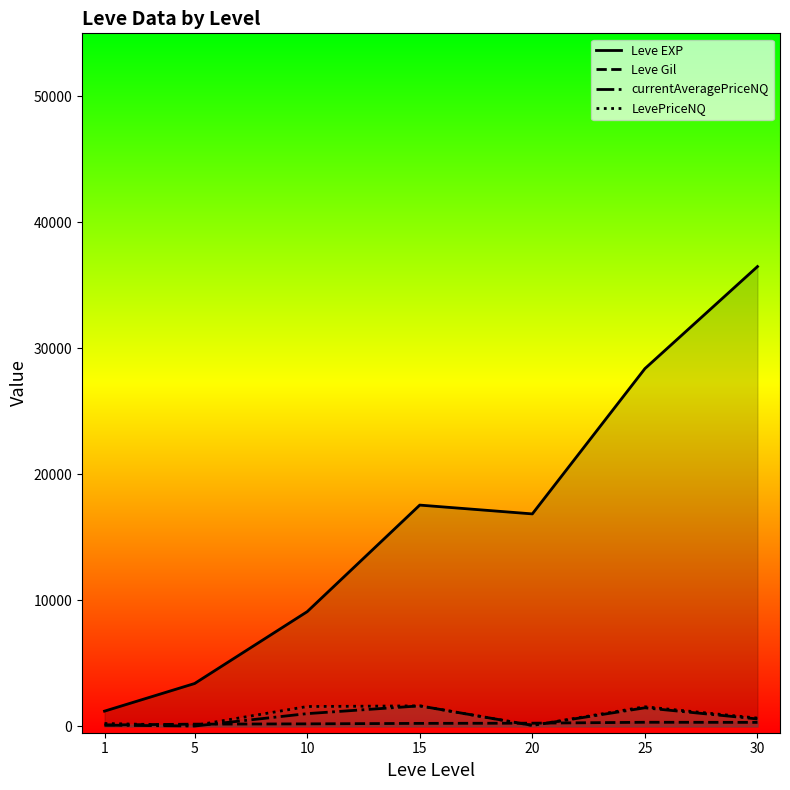

How many values in the Leve Gil series are below 241?

3